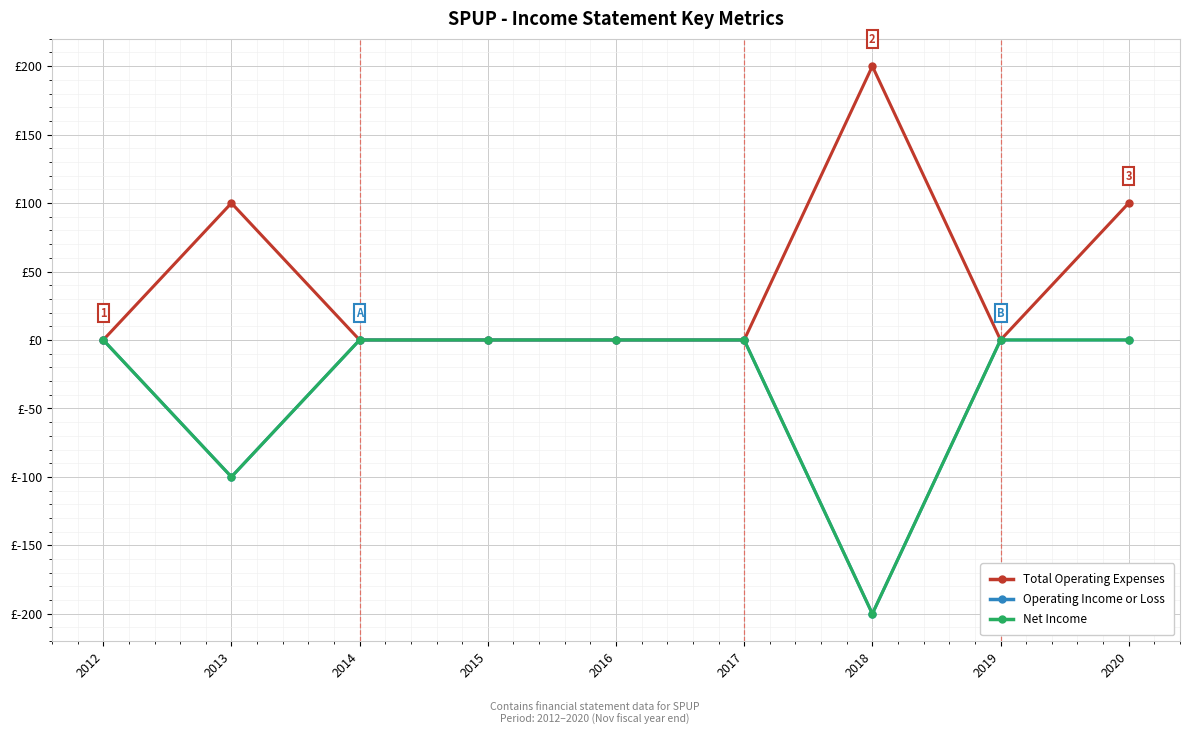

Is this an area chart (filled region under the line)?

No